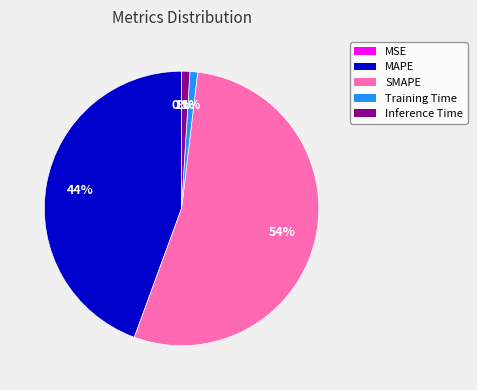

Which has a higher value, Training Time or MAPE?

MAPE